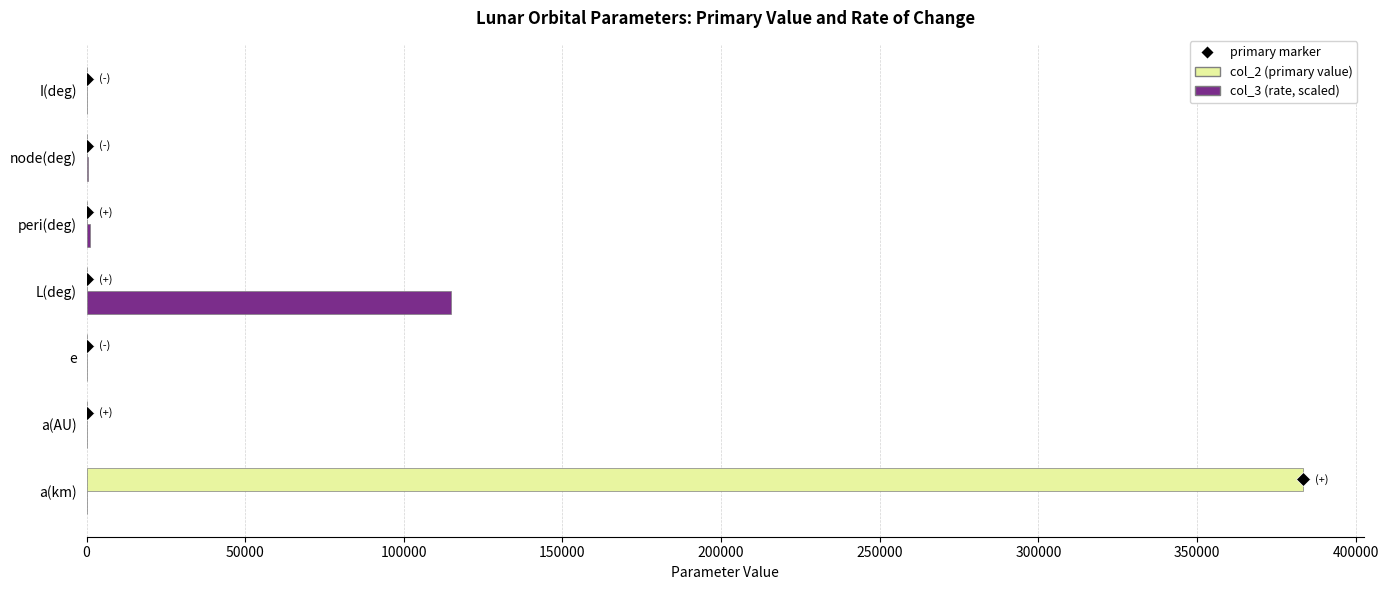

At which category does the chart reach its peak across all series?

a(km)